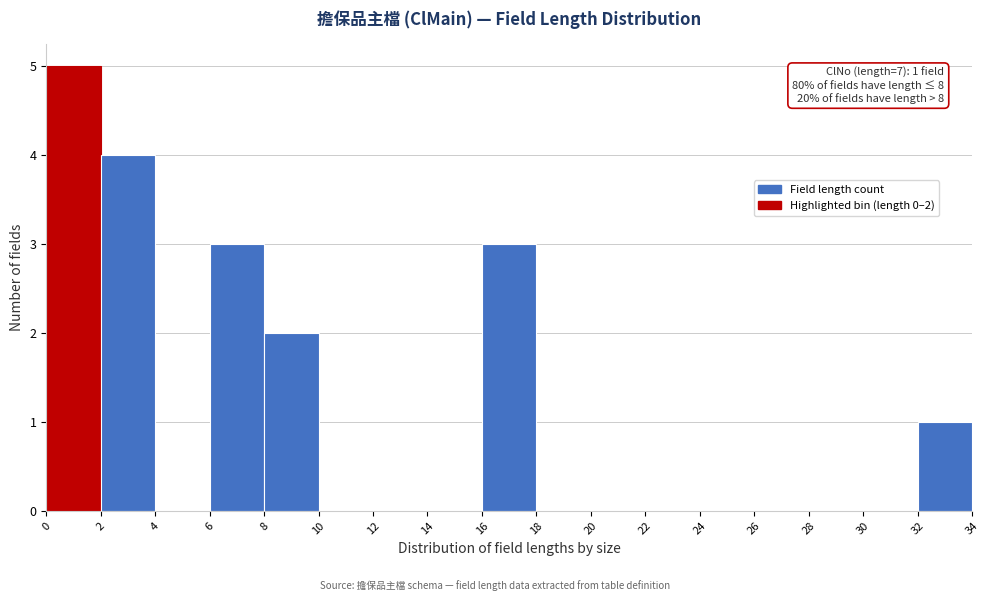

Which range on the x-axis has the tallest bar?

0 to 2